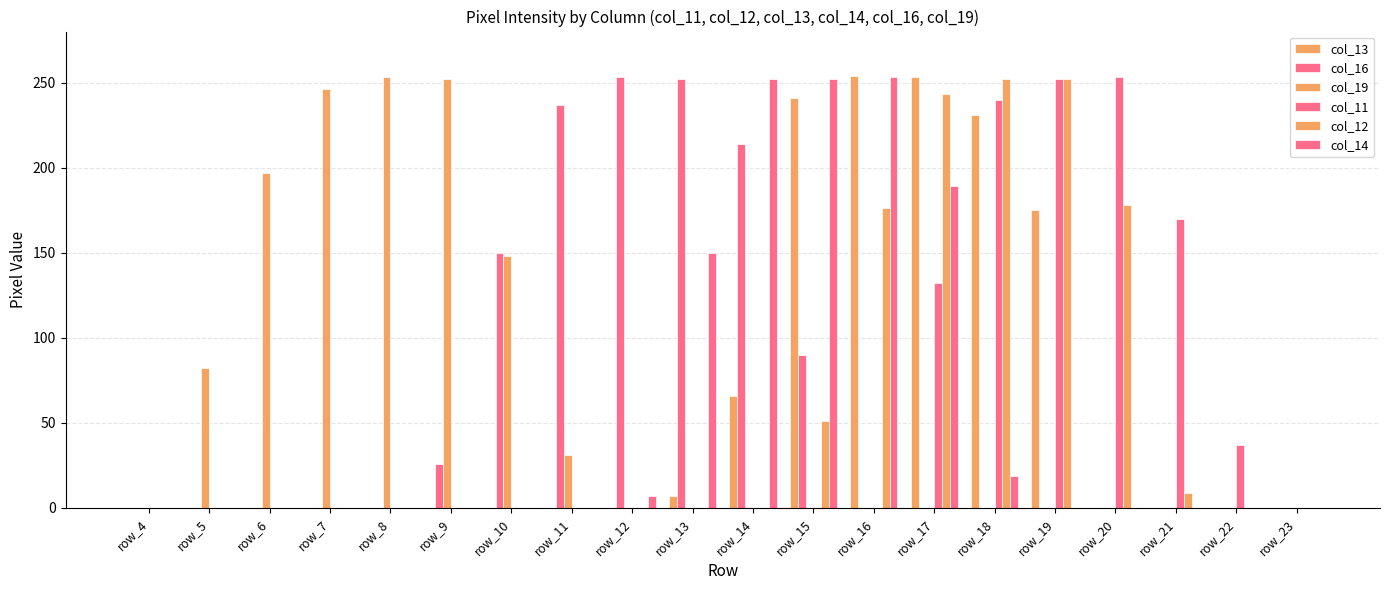

At which label does col_14 reach its peak?

row_16